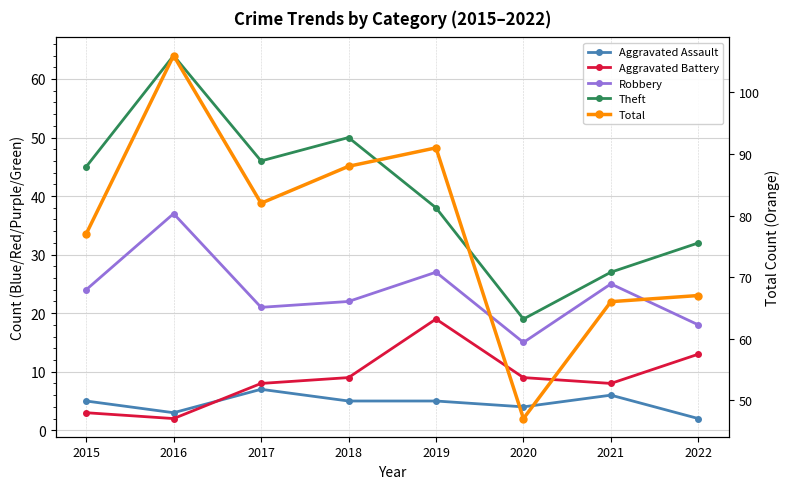

Where is the first local maximum for Robbery?

2016